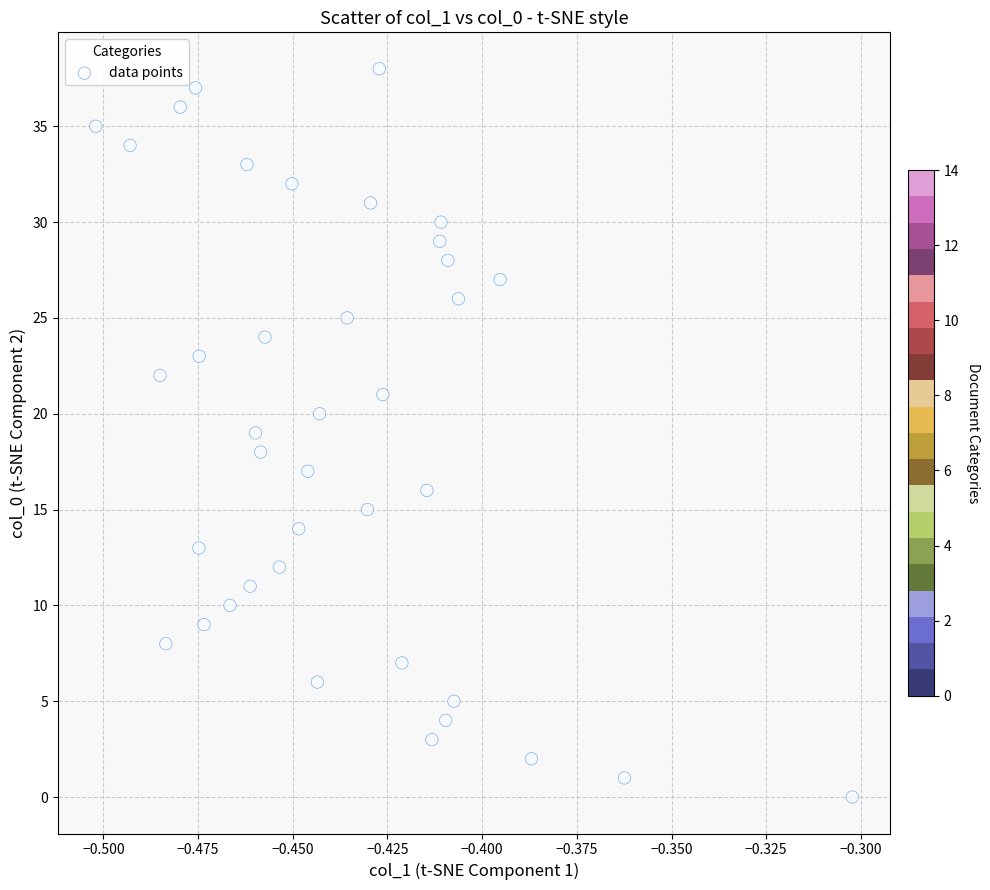

What is the range of Y values (max minus min)?

38